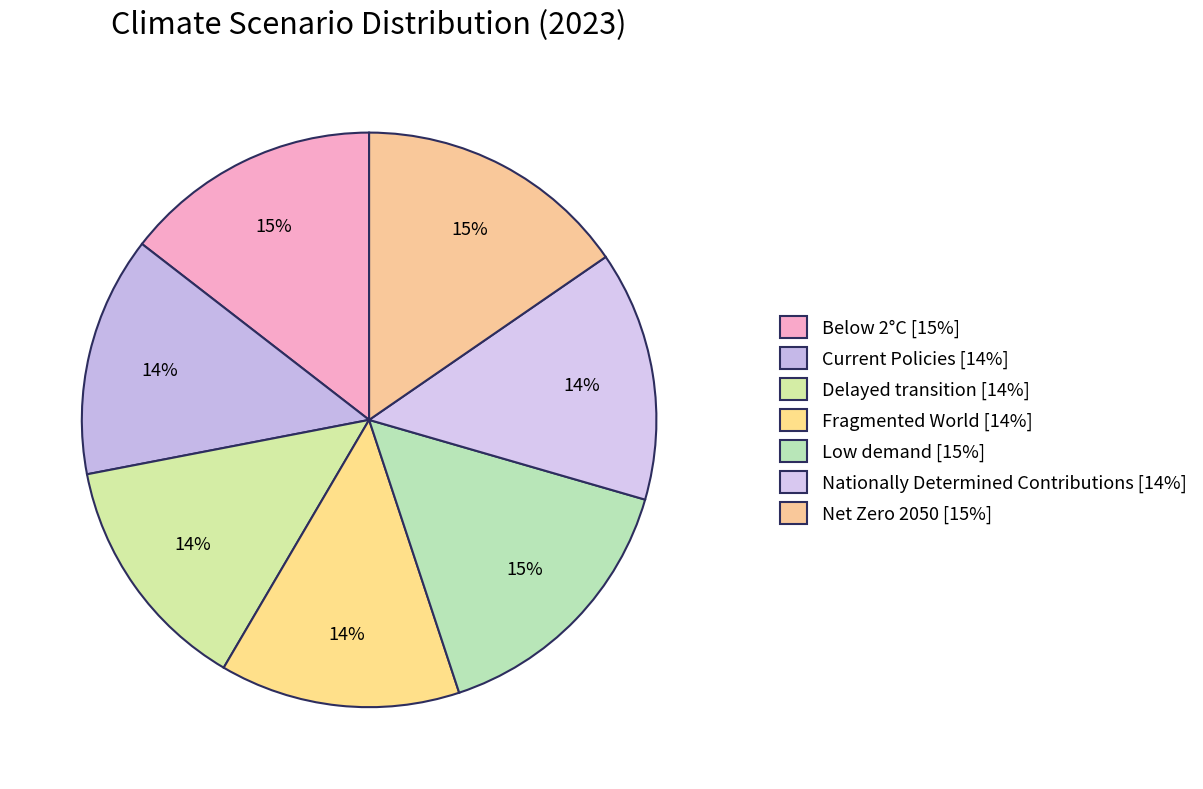

The Low demand slice represents 15% of the pie. True or false?

True